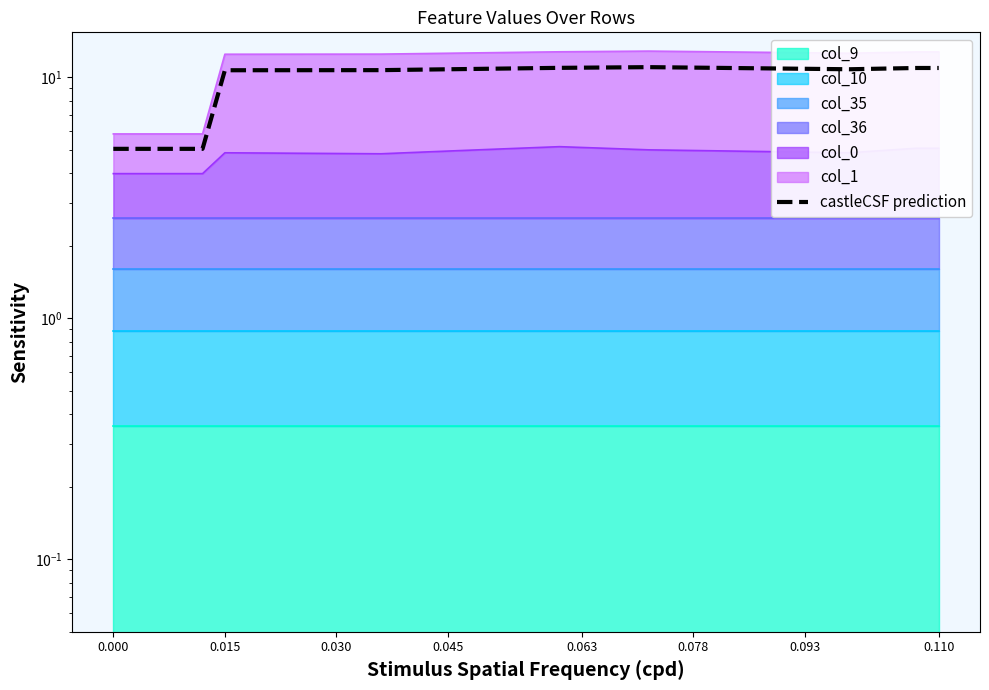

What is the difference between the maximum and minimum values?

6.0